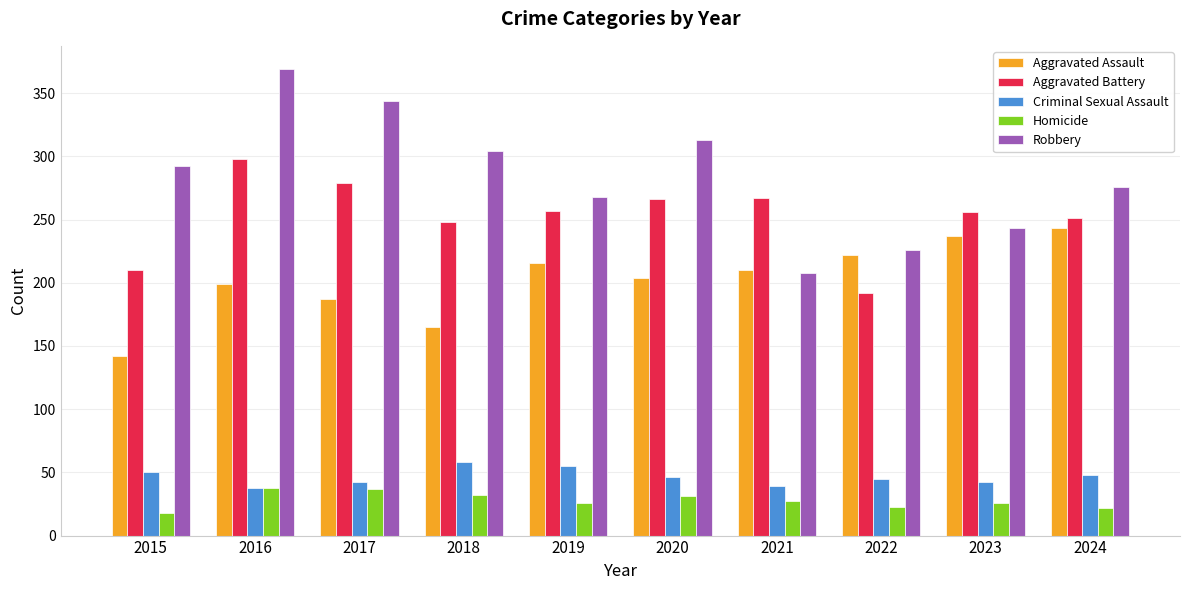

Which category has the highest value in the Aggravated Assault series?

2024